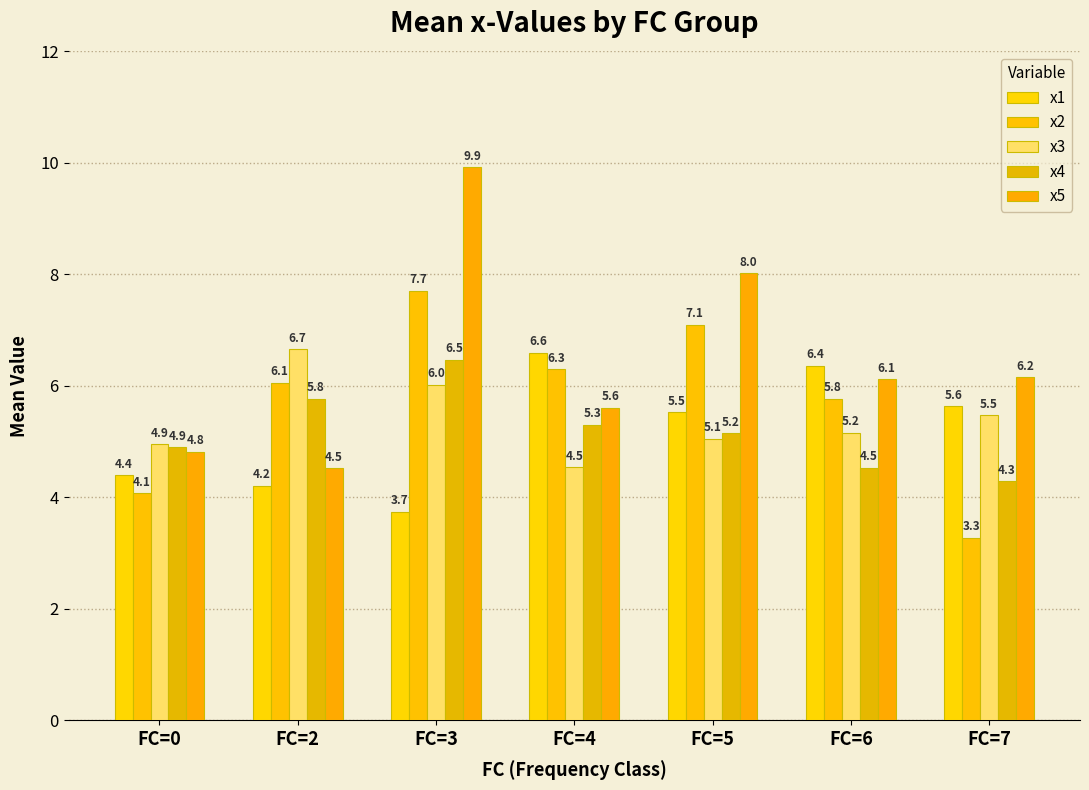

What is the maximum value for x1?

6.6